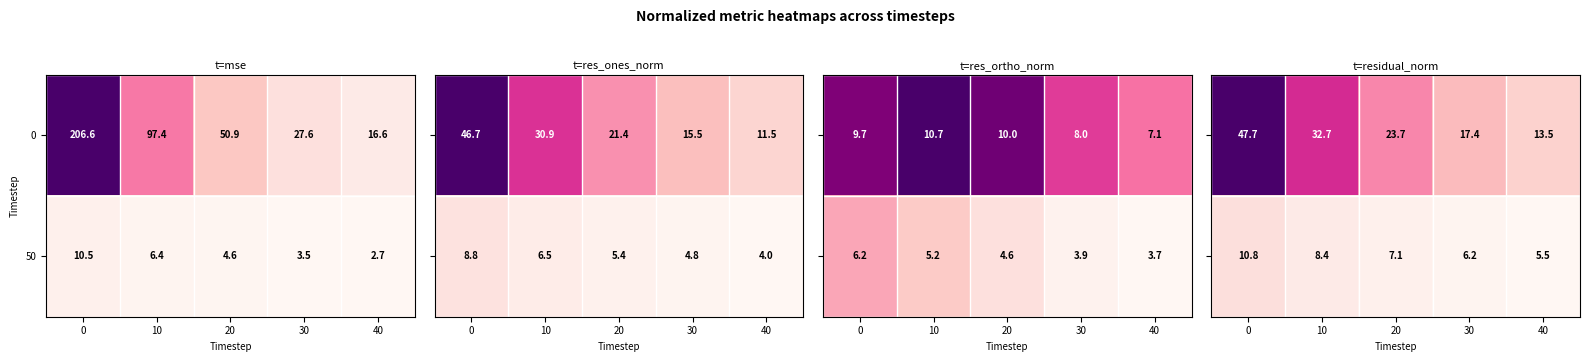

Which label corresponds to the smallest value in the chart?

40